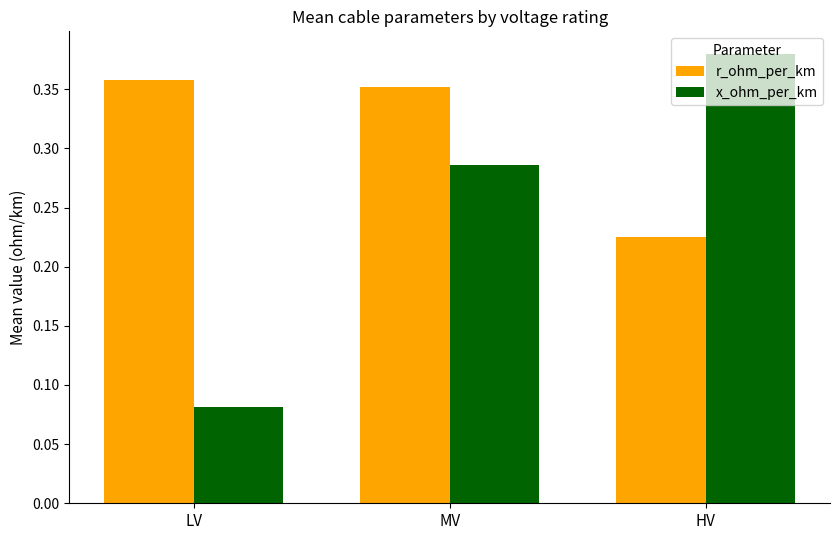

How many bars are there in each group?

2